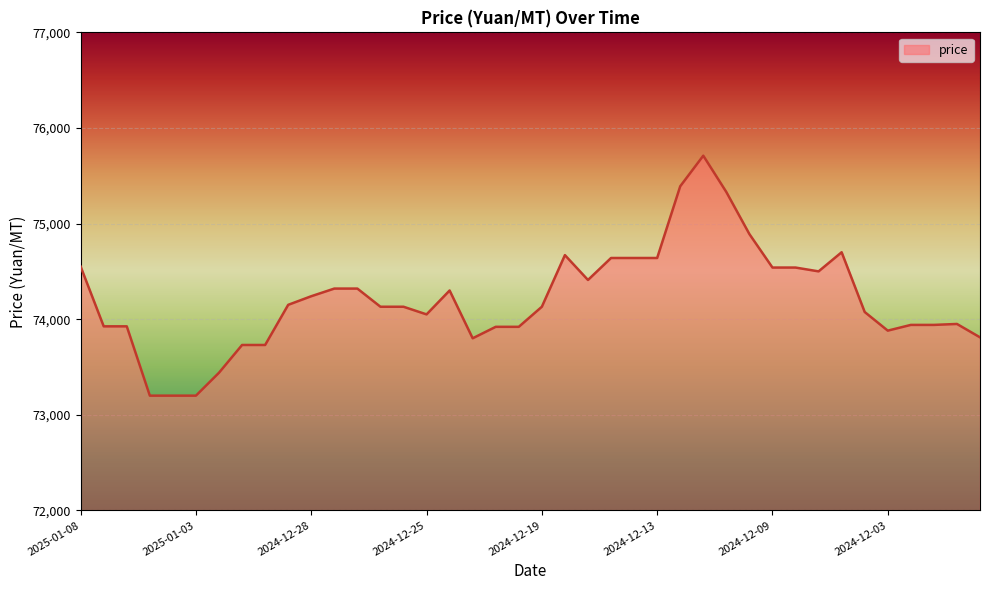

What is the maximum value shown in the chart?

75710